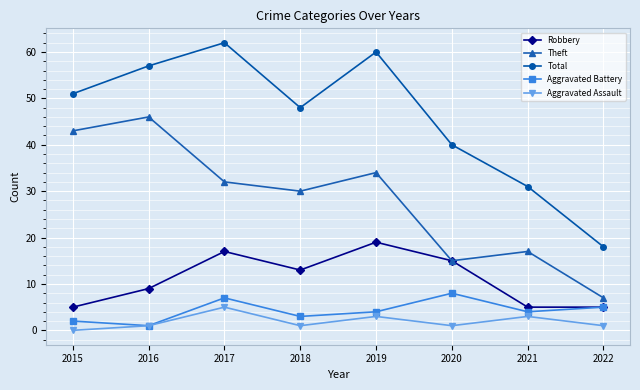

Which label corresponds to the smallest value in the chart?

2015